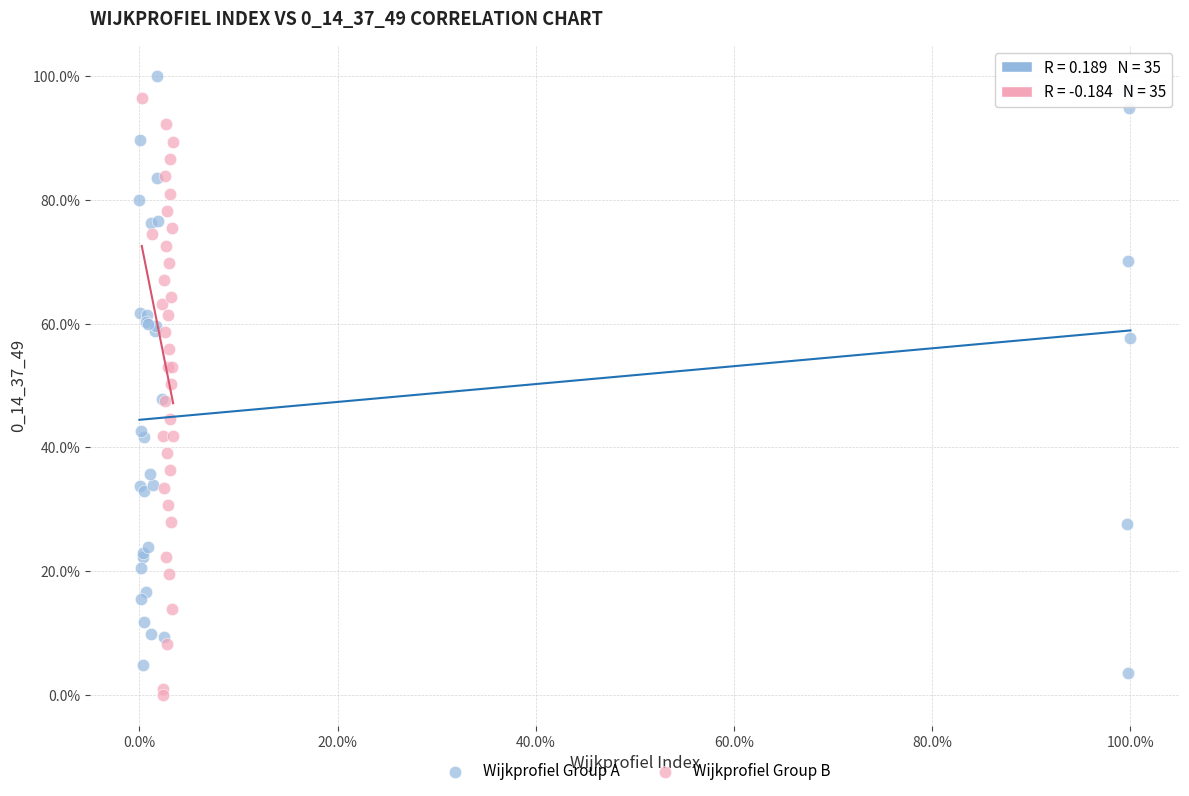

What are all the series names shown in the legend?

Wijkprofiel Group A, Wijkprofiel Group B